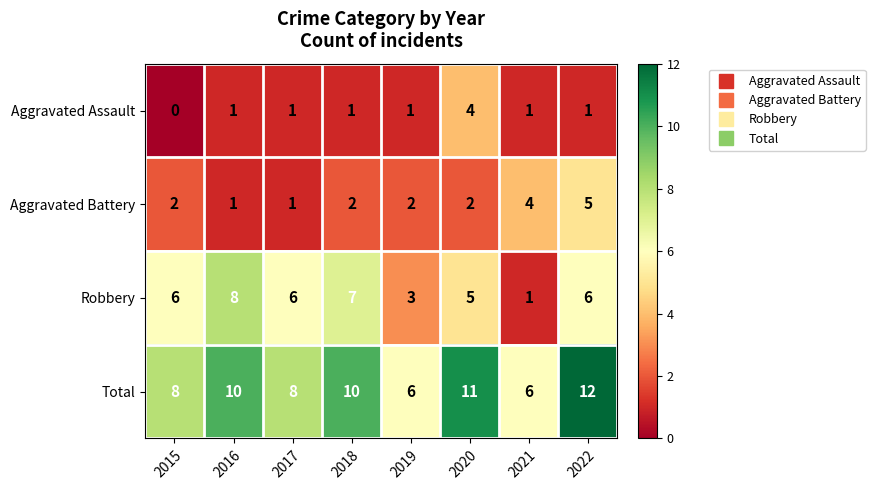

Rank the series at 2020 from lowest to highest value.

Aggravated Battery, Aggravated Assault, Robbery, Total